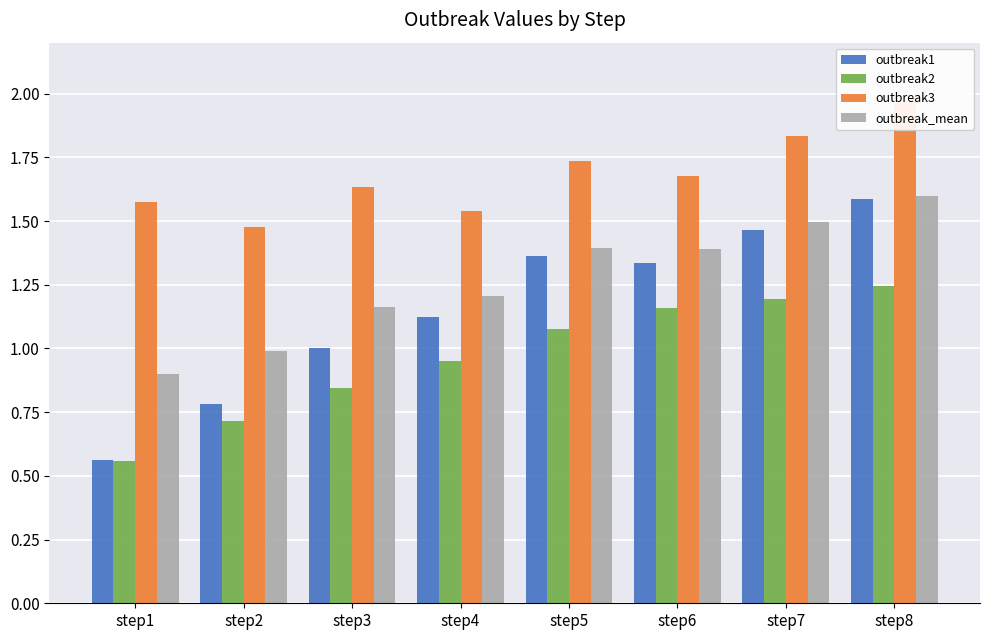

Is the value of outbreak1 at step3 greater than the value of outbreak_mean at step2?

Yes